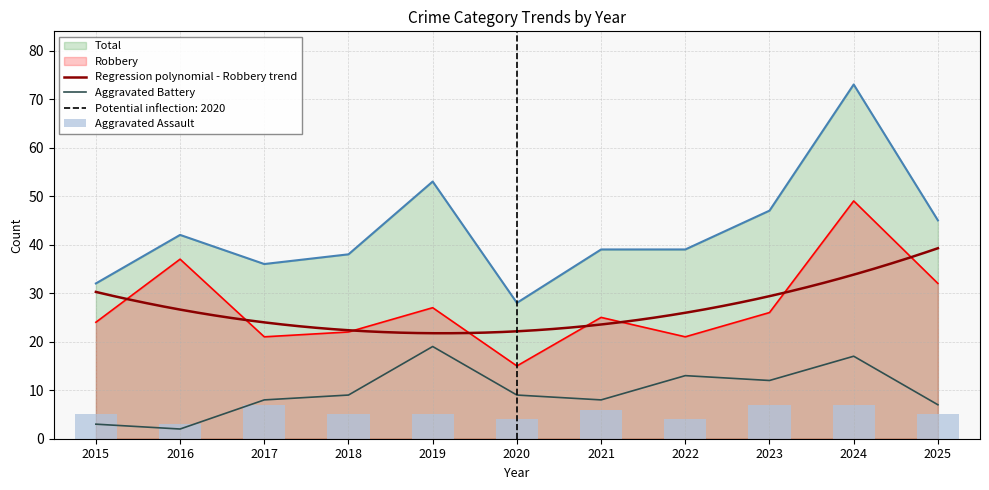

List the series in order of their peak value, lowest first.

Aggravated Assault, Aggravated Battery, Robbery, Total